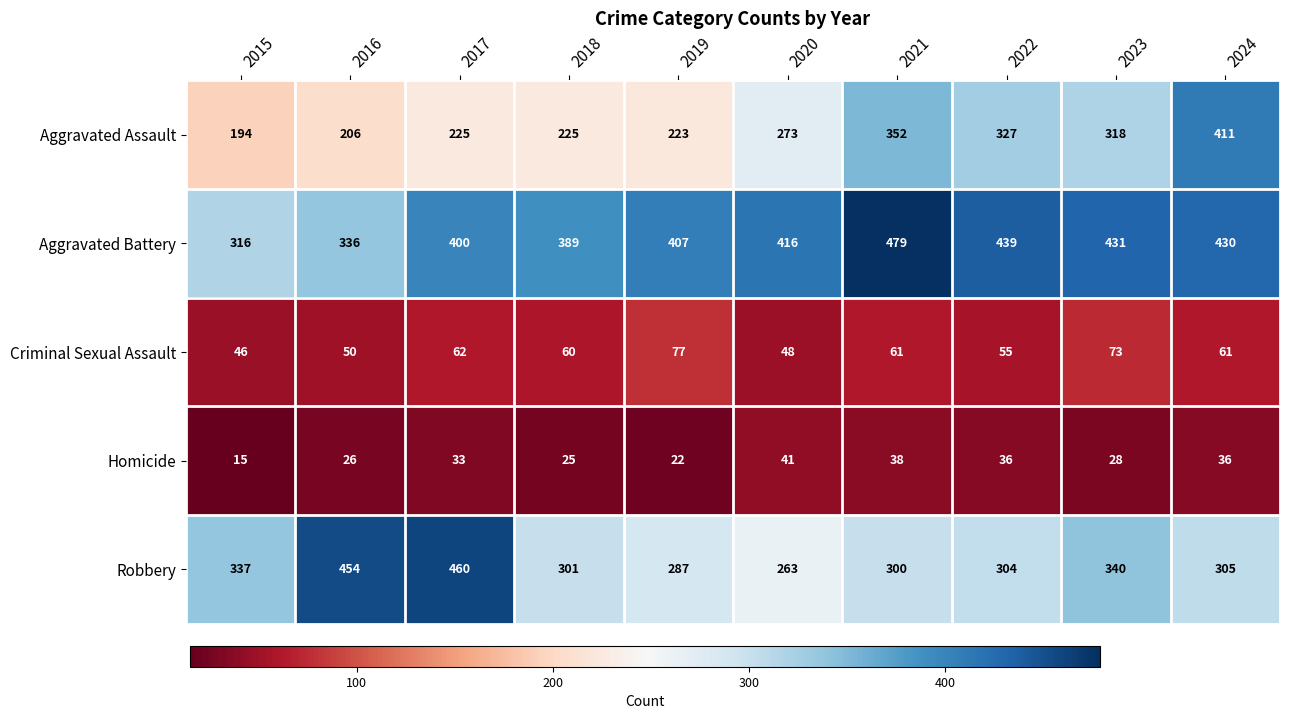

The Criminal Sexual Assault series shows 36 at 2018. True or false?

False